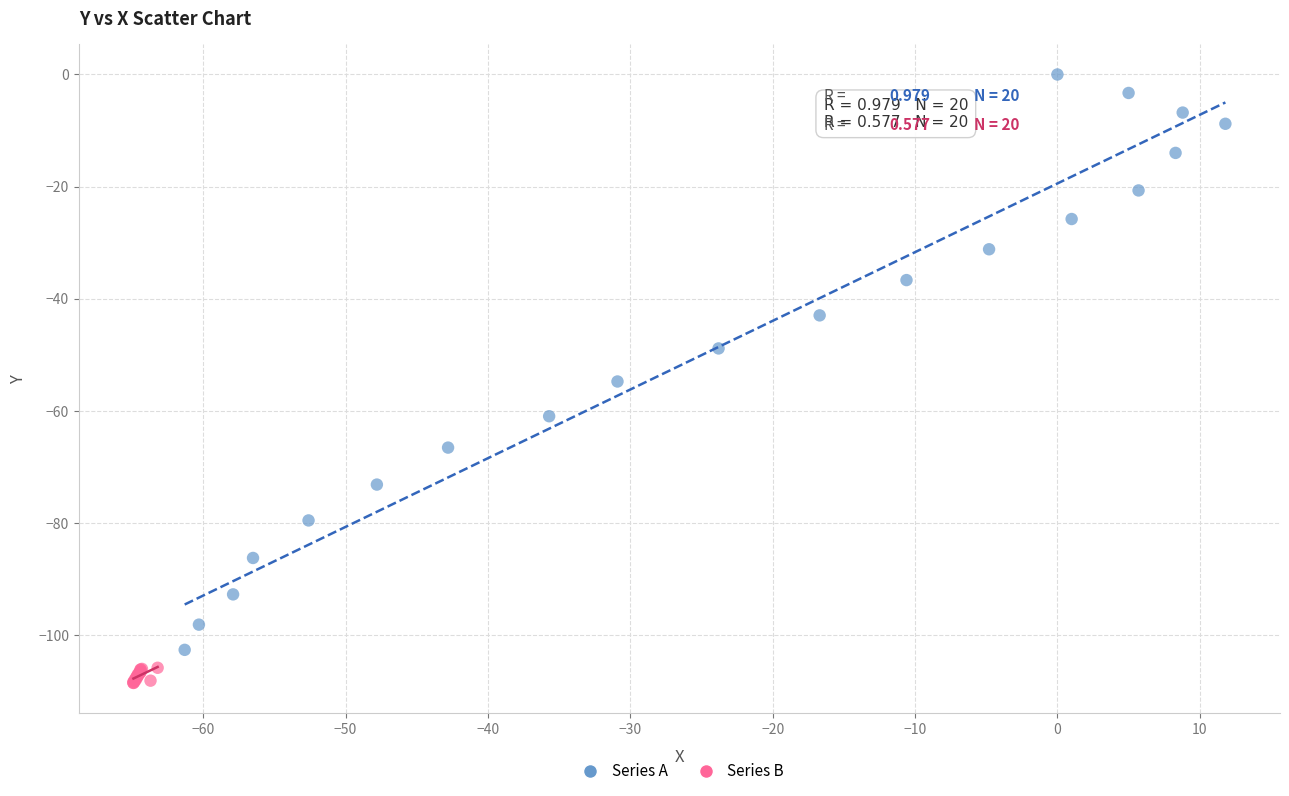

Which series has the largest Y range (max minus min)?

Series A